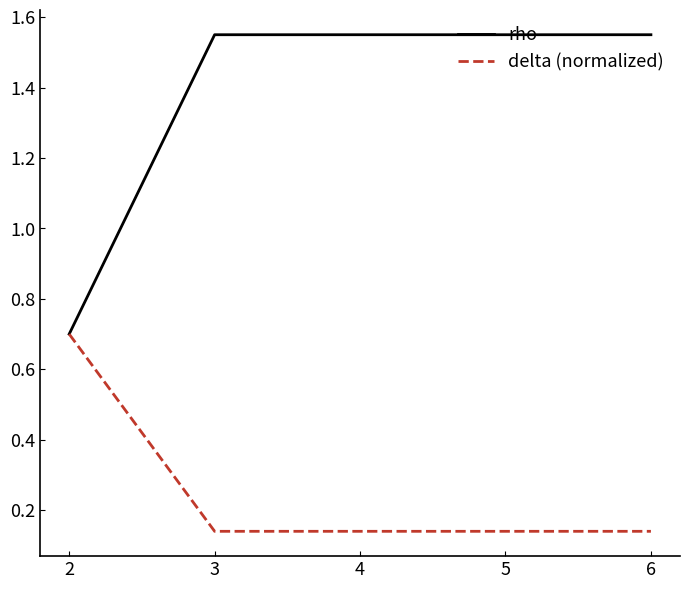

List the series in order of their overall mean, highest first.

rho, delta (normalized)